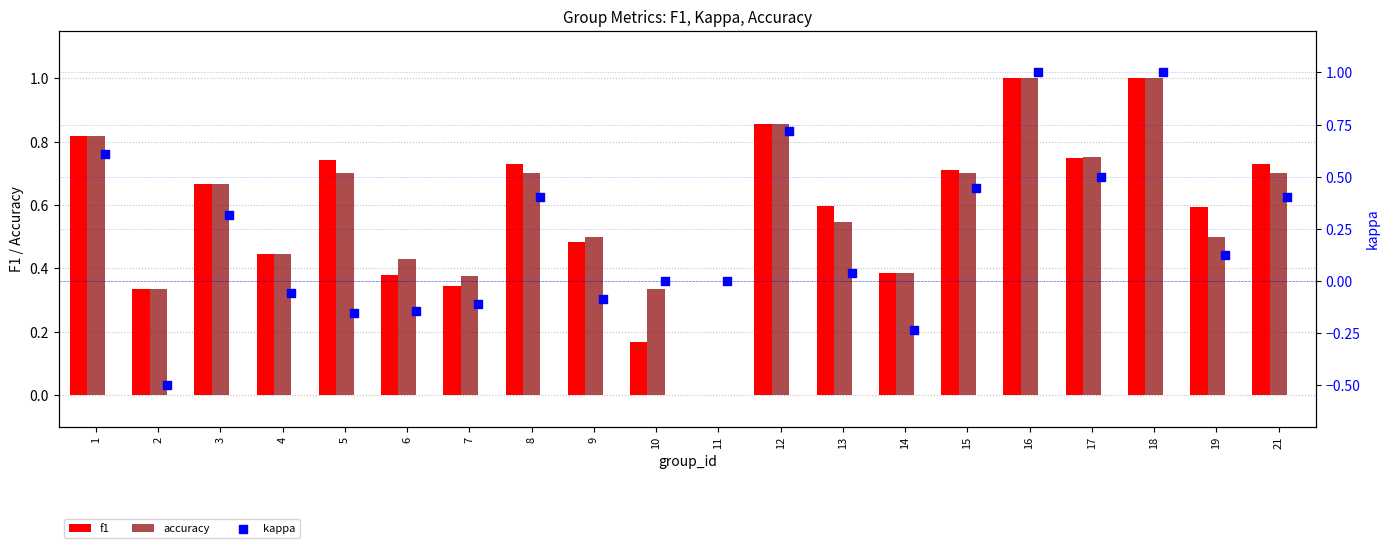

Is it true that f1 equals 0.6 at 13?

True